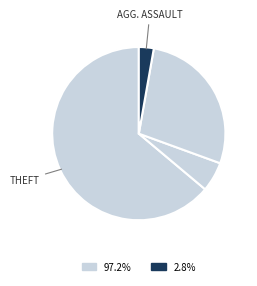

Count the number of slices in the pie.

4